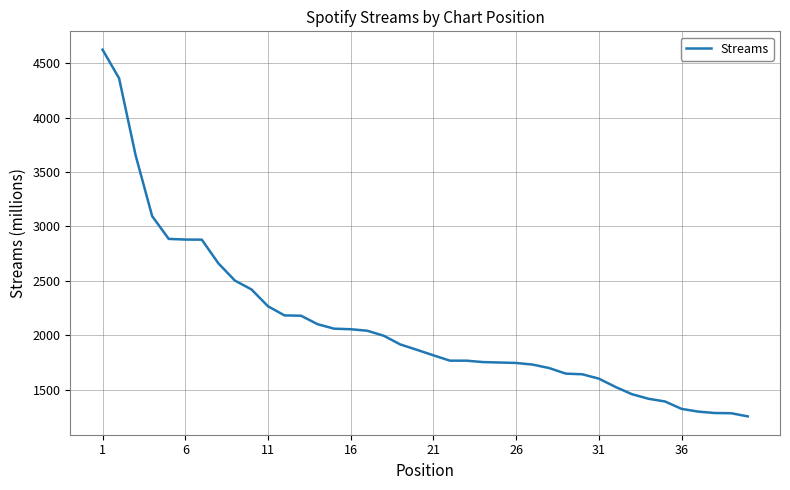

What is the greatest value displayed?

4624